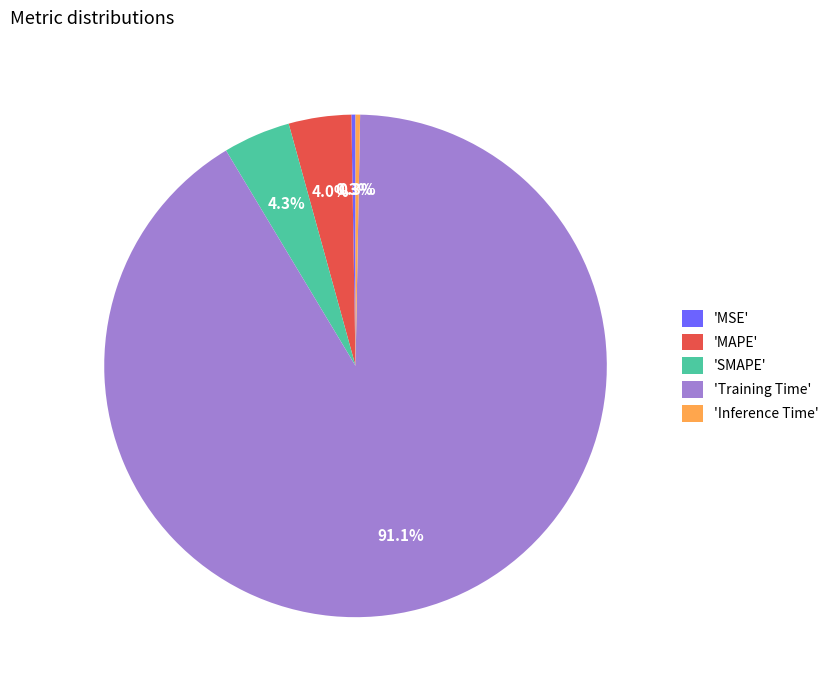

Which category has the biggest portion of the pie?

'Training Time'